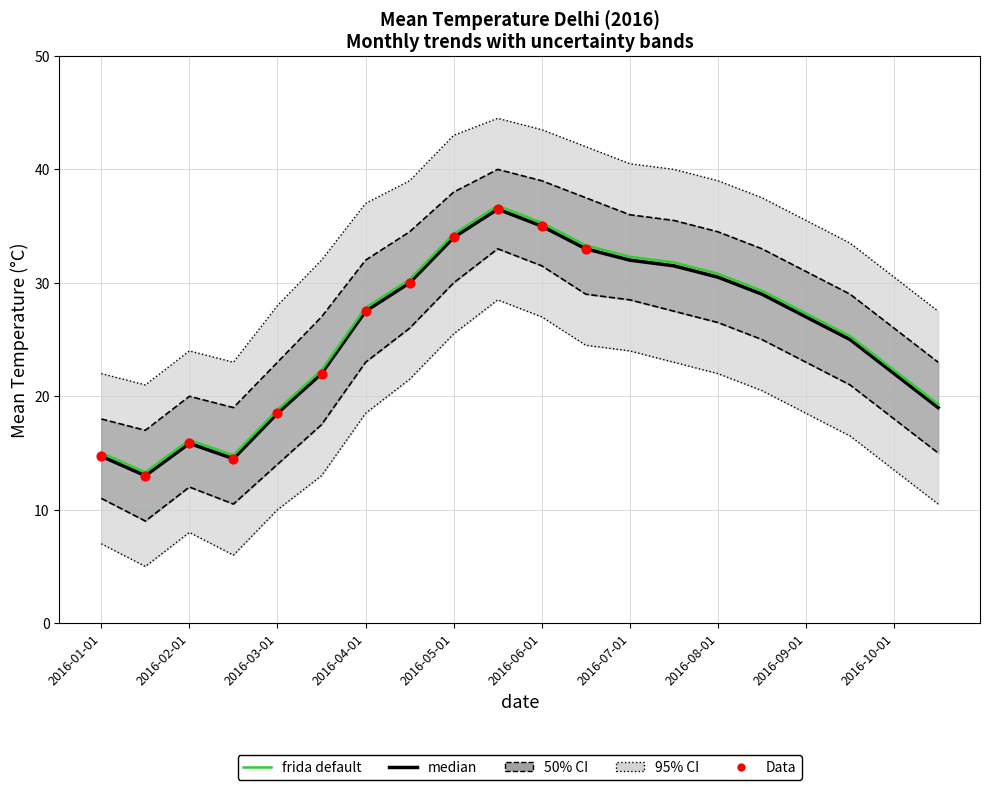

What is the total value across all series at 2016-01-01?

72.7